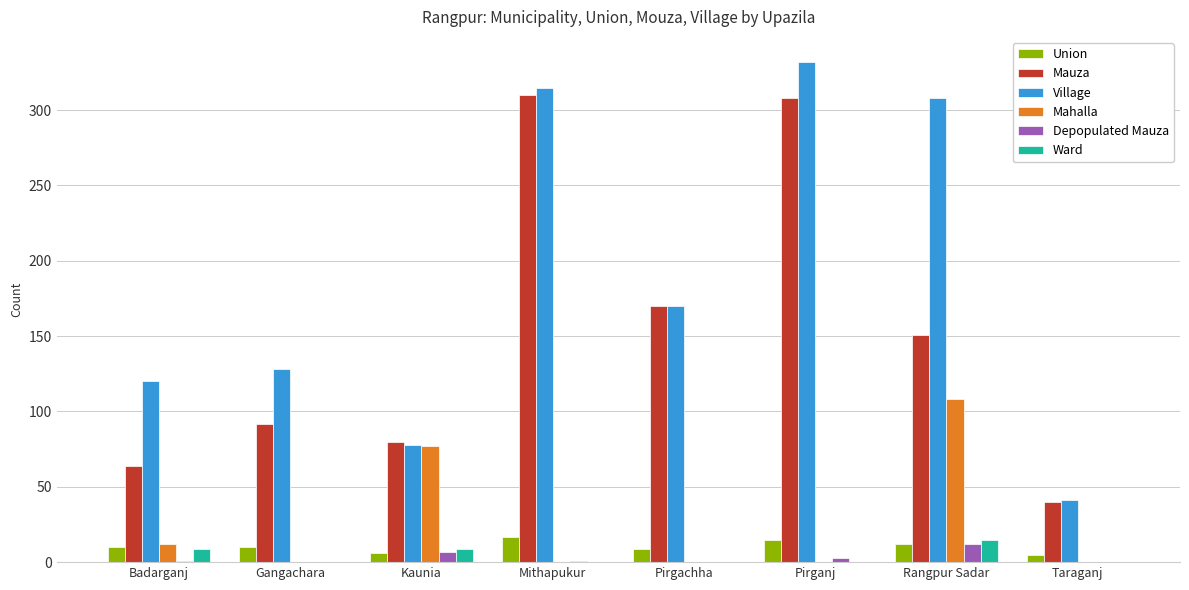

Which label corresponds to the largest value in the chart?

Pirganj